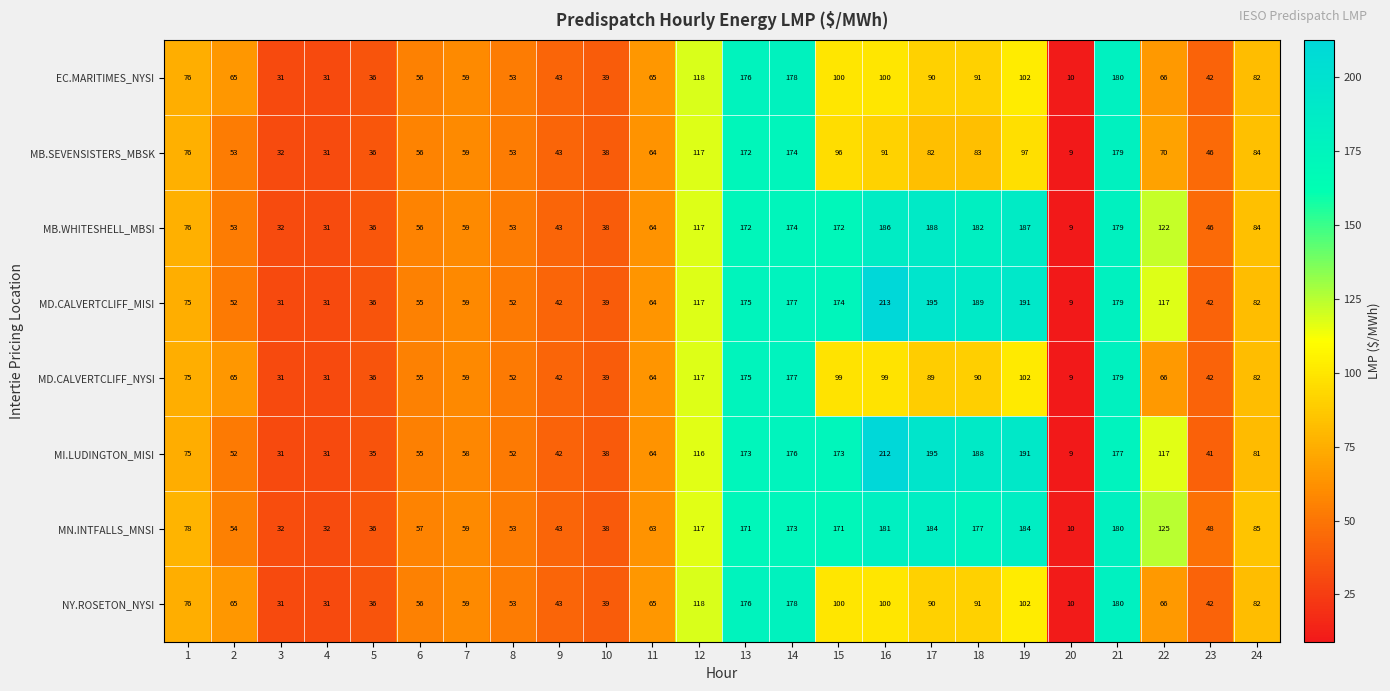

Which series has the widest spread of values?

MD.CALVERTCLIFF_MISI